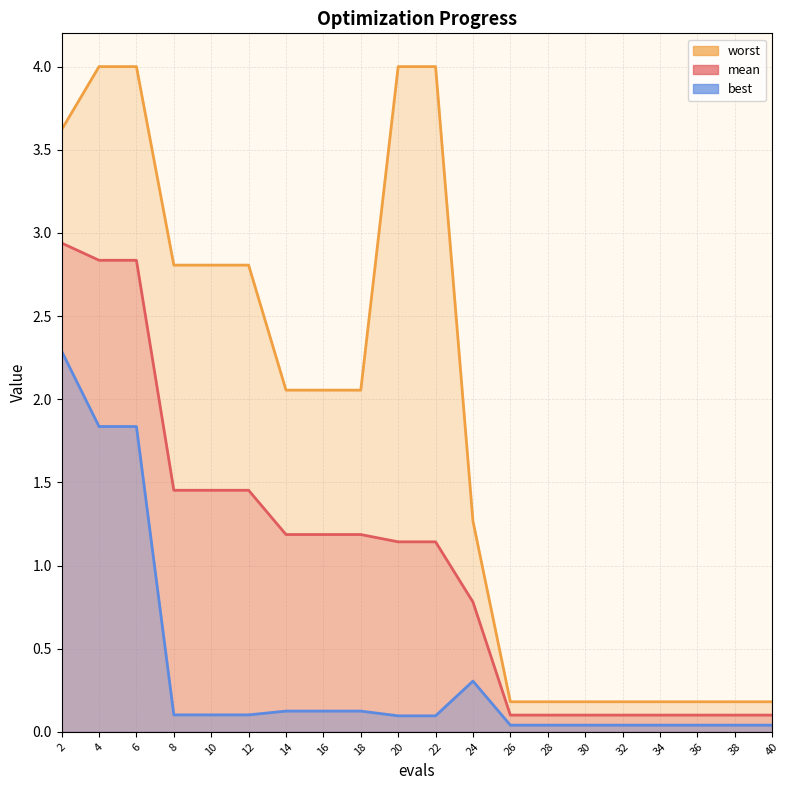

True or false: worst and best cross at least once.

False